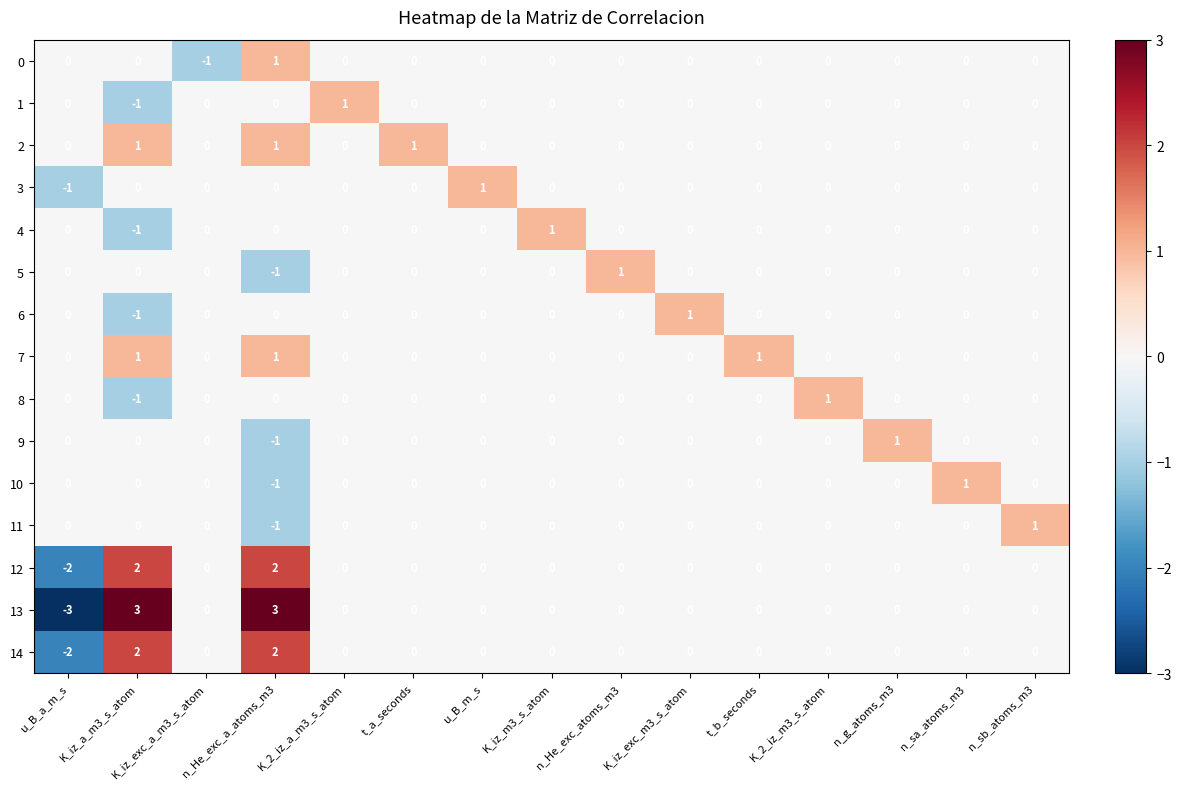

True or false: 7 has a value of 0 at n_sb_atoms_m3.

True